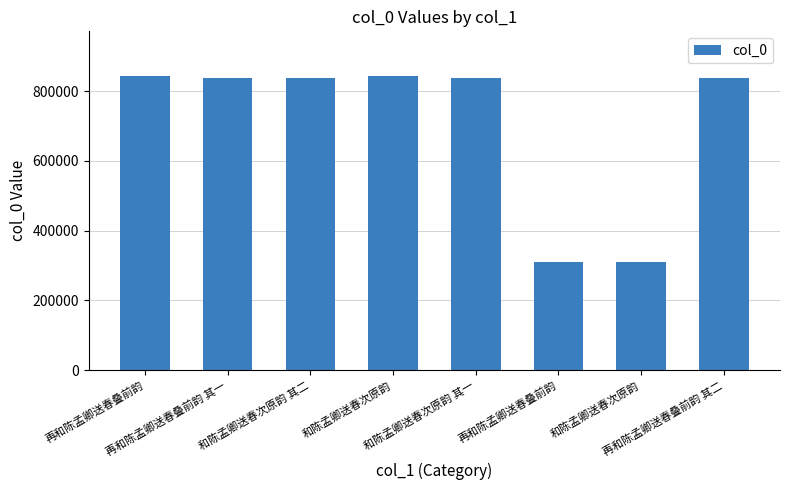

Which label corresponds to the smallest value in the chart?

再和陈孟卿送春叠前韵